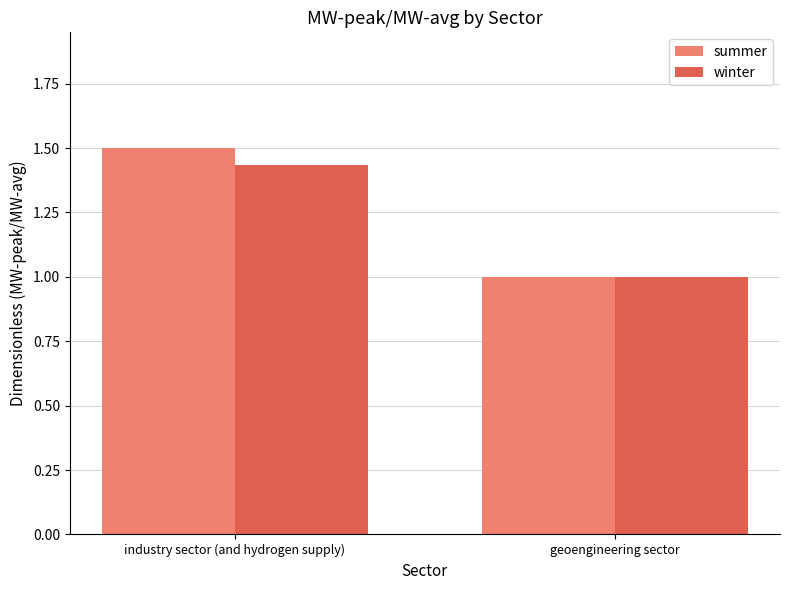

List the labels in order of summer value, largest first.

industry sector (and hydrogen supply), geoengineering sector